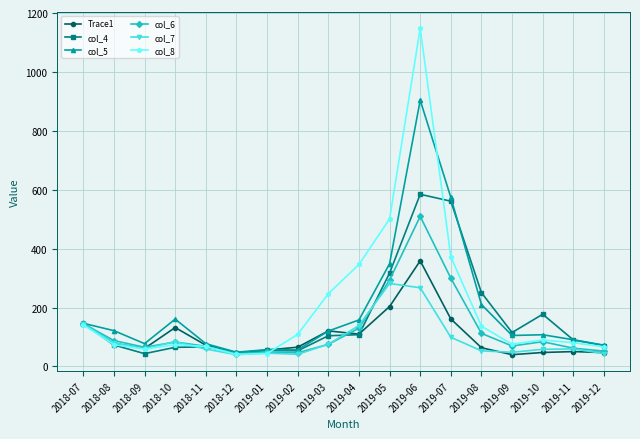

In col_4, how many points are higher than both neighbors (excluding endpoints)?

4